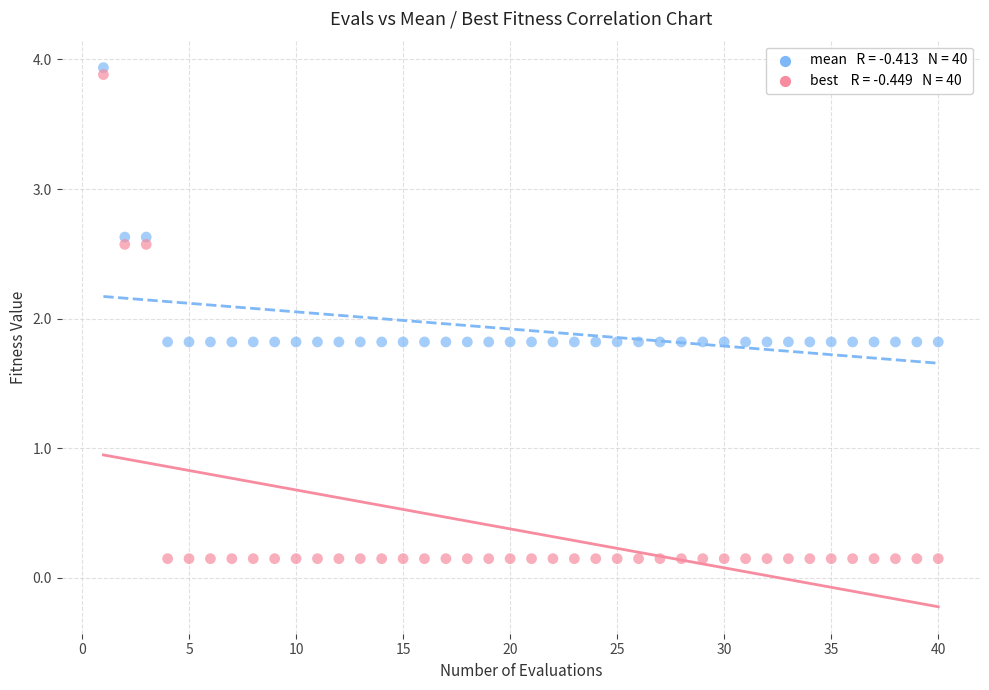

Across all data points, what is the range of X values (max minus min)?

39.0